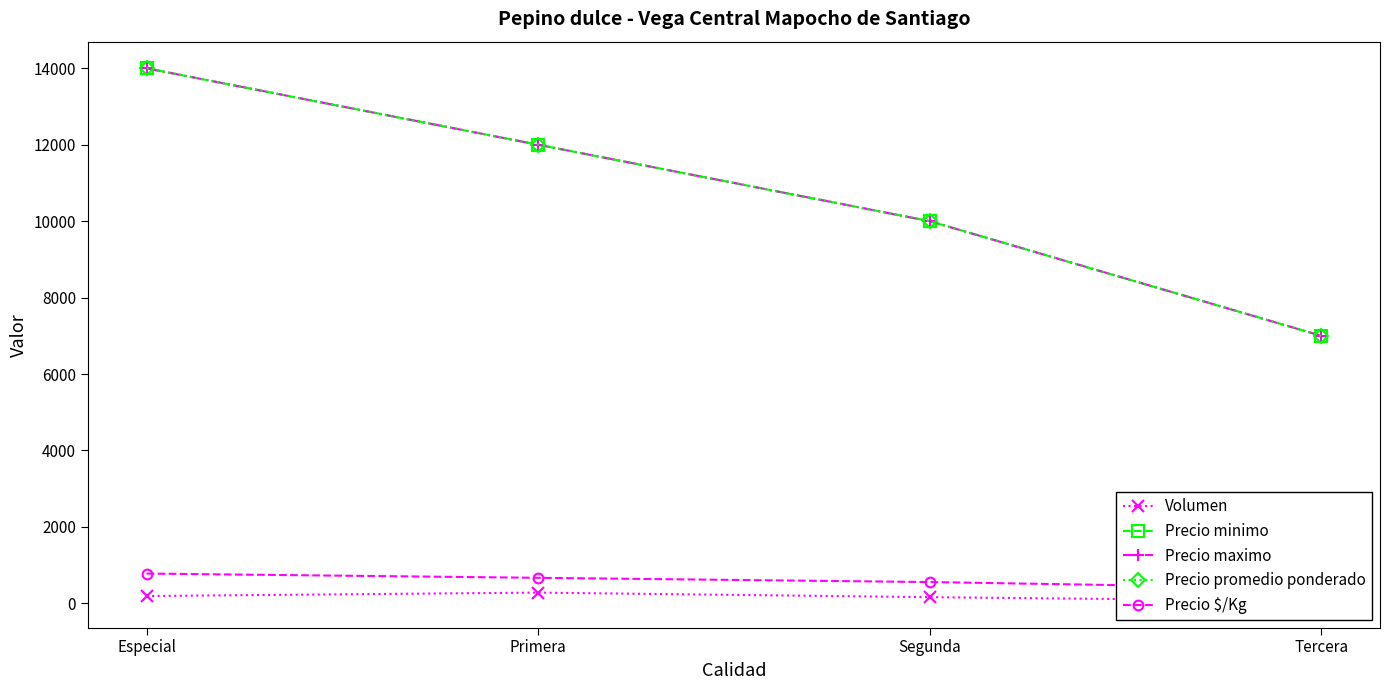

True or false: Precio promedio ponderado has a value of 5058 at Especial.

False